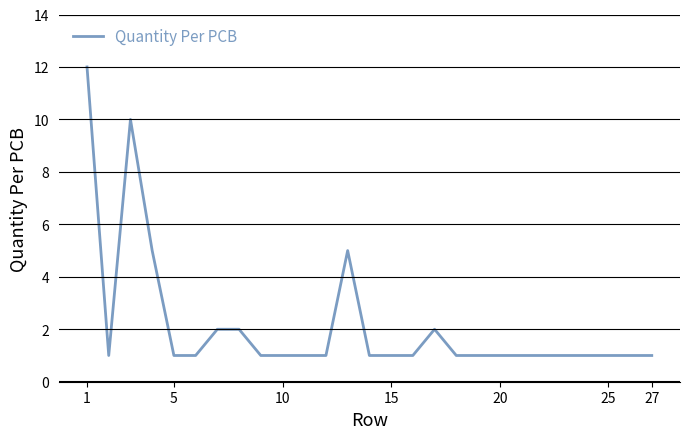

What is the greatest value displayed?

12